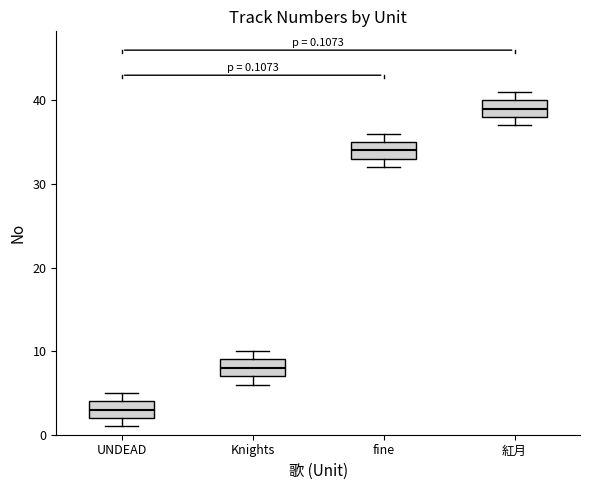

Which box's median line is the lowest?

UNDEAD